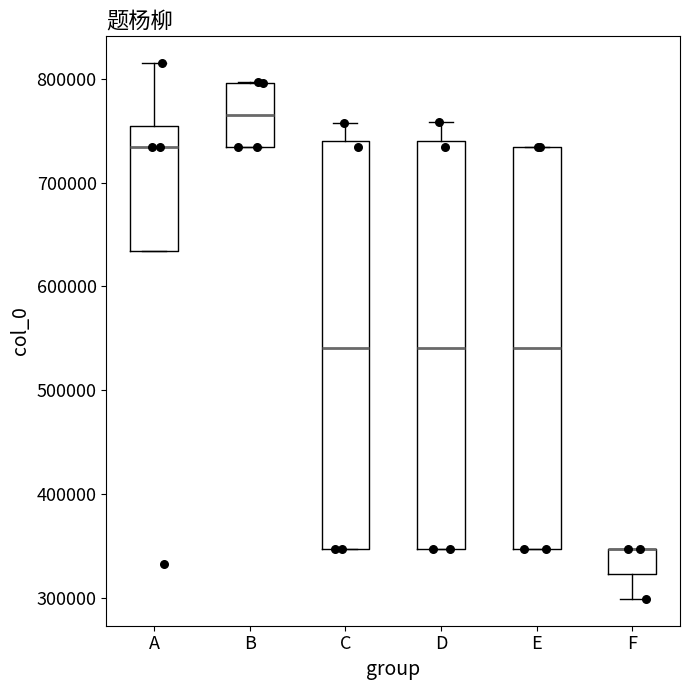

Reading left to right, transcribe this box plot: for each box, give where its median line is, the range the box spans, and where its two whiskers end, as read against the y-axis. The values are not printed on the chart, so give them approximately, as read against the axis.

A: median 730000, box 630000 to 750000, whiskers 630000 to 820000
B: median 770000, box 730000 to 800000, whiskers 730000 to 800000
C: median 540000, box 350000 to 740000, whiskers 350000 to 760000
D: median 540000, box 350000 to 740000, whiskers 350000 to 760000
E: median 540000, box 350000 to 730000, whiskers 350000 to 730000
F: median 350000 (drawn on the box's upper edge), box 320000 to 350000, whiskers 300000 to 350000